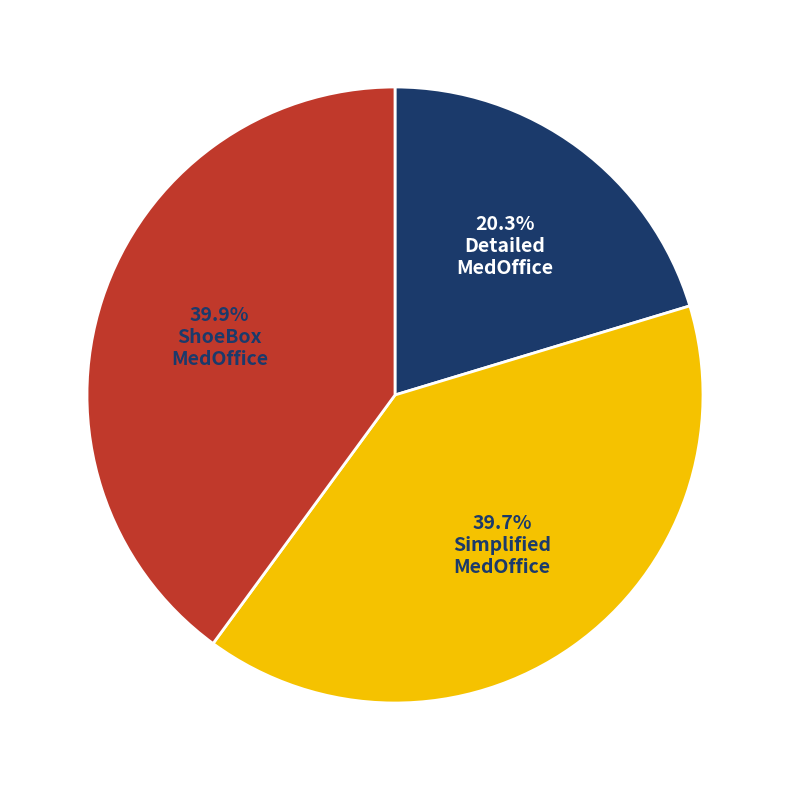

Is there a majority slice in this chart?

No